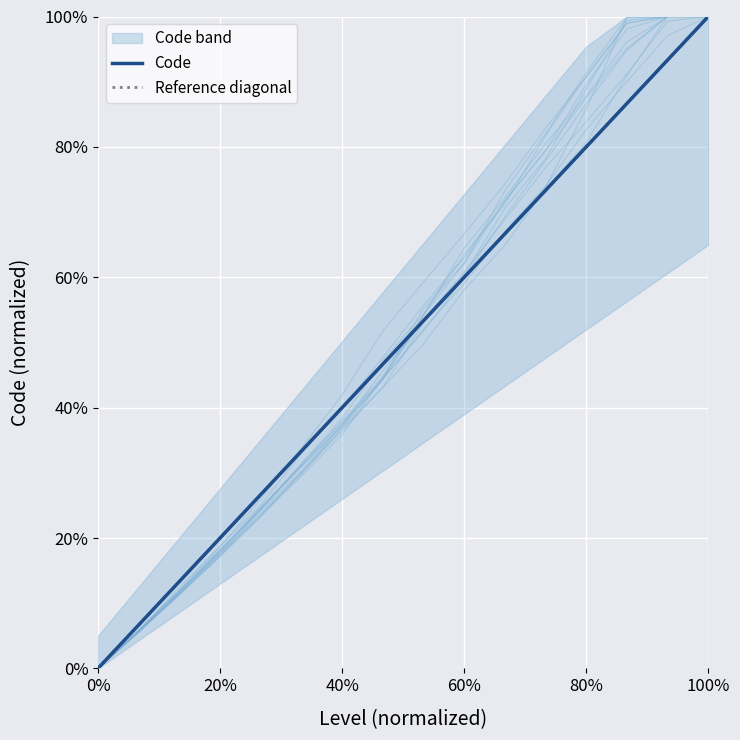

What is the difference between the maximum and minimum values?

1.0